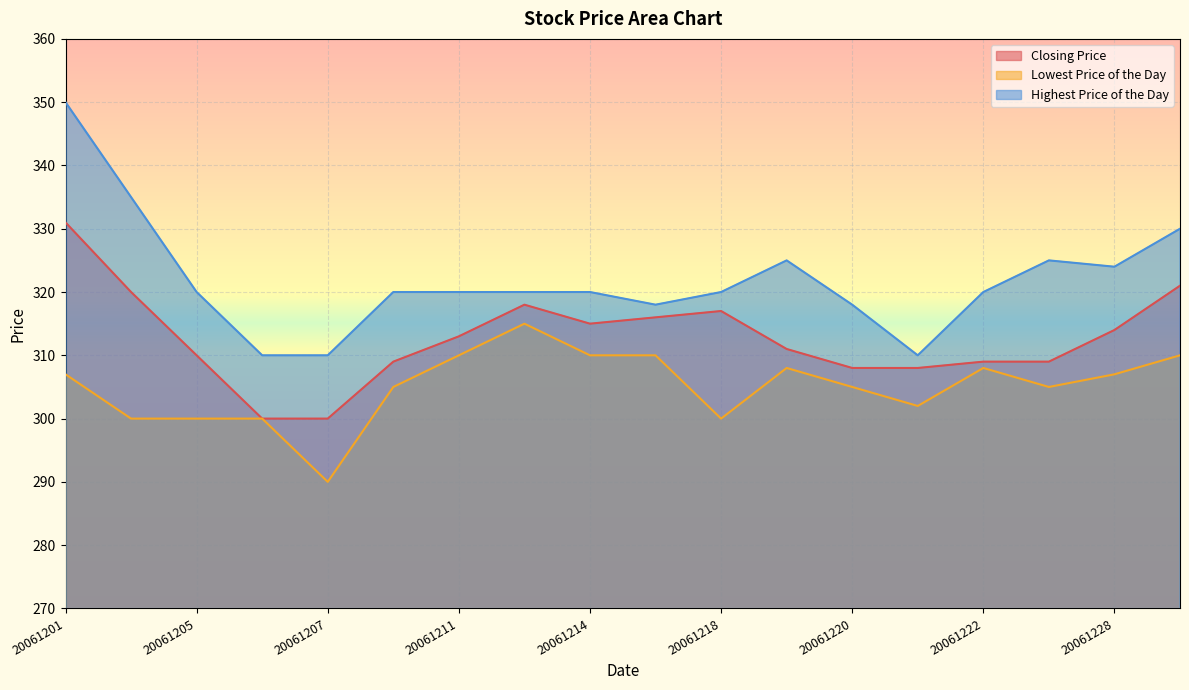

What is the spread (max minus min) of values at 20061222?

12